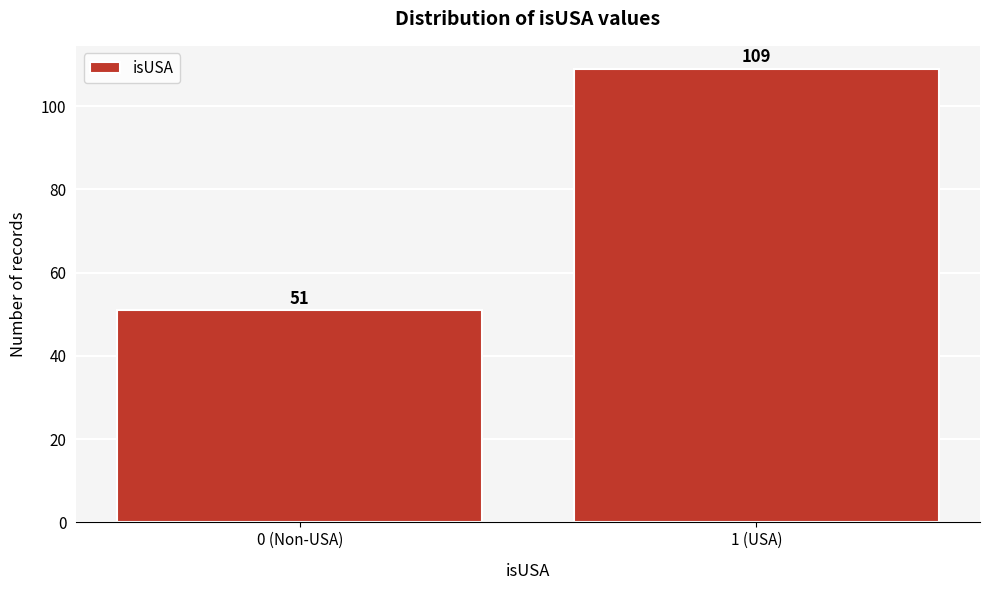

Reading right to left, transcribe all the data shown in this chart.

1 (USA)=109	0 (Non-USA)=51